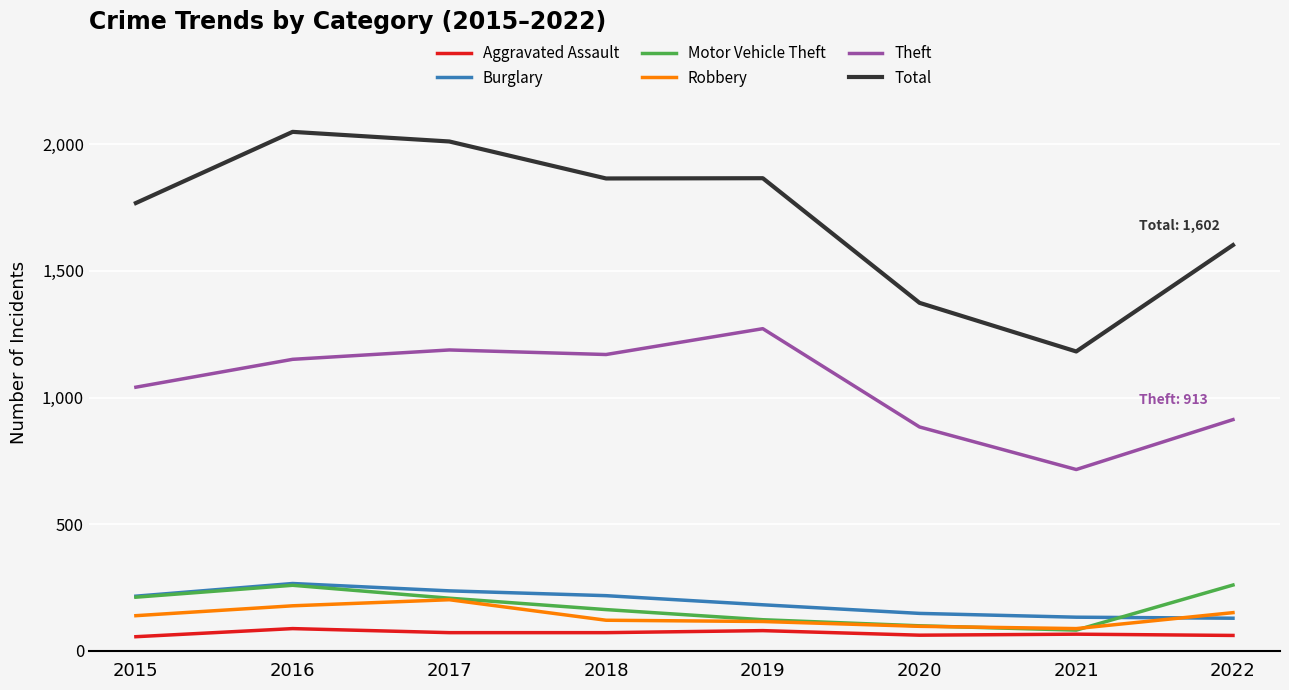

How many lines are shown in the chart?

6